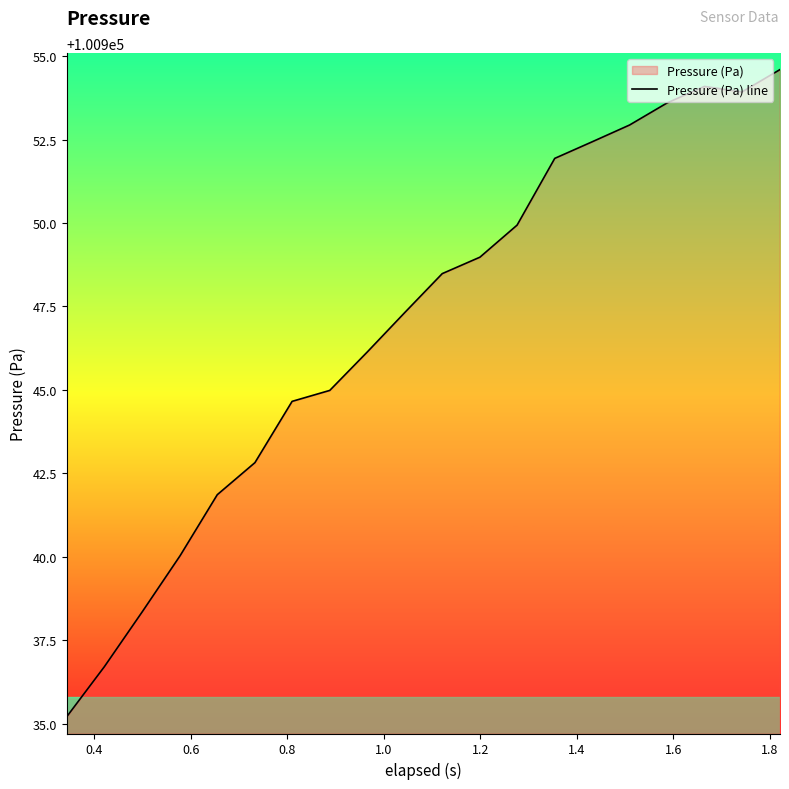

What is the difference between the maximum and minimum values?

19.4